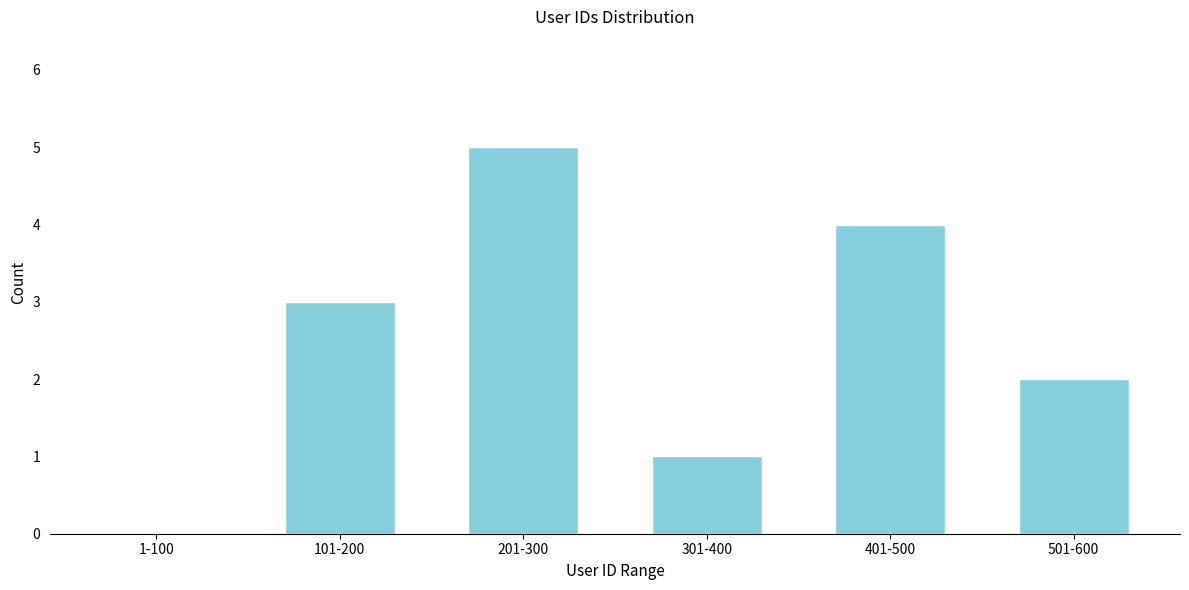

Reading left to right, extract all data points from this chart.

1-100=0	101-200=3	201-300=5	301-400=1	401-500=4	501-600=2